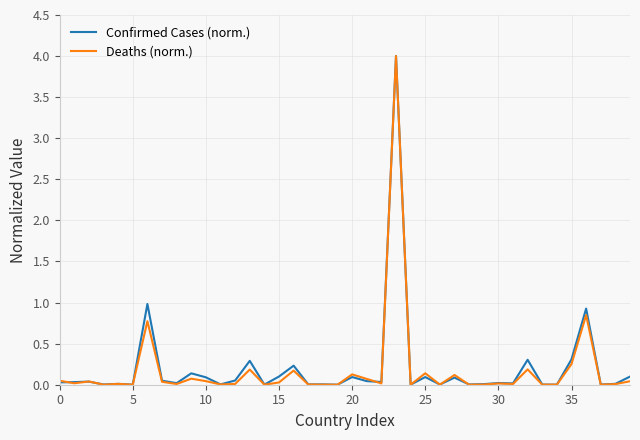

Which series has the widest spread of values?

Deaths (norm.)